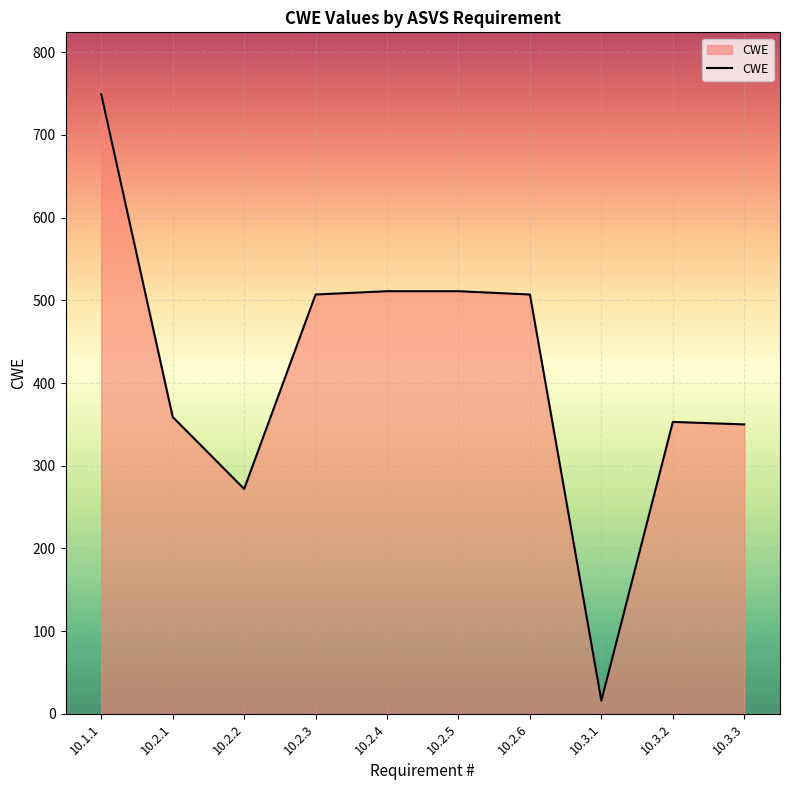

Does the chart display data point markers on the line(s)?

No